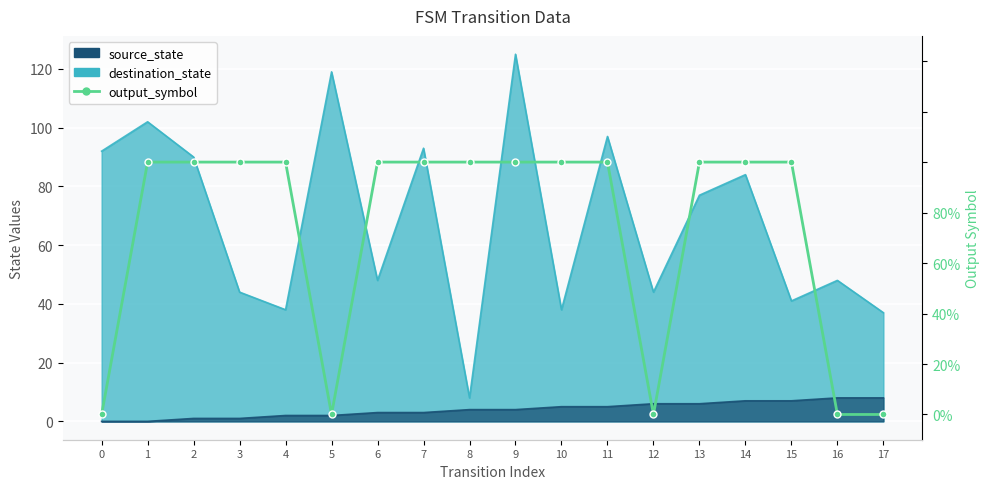

What is the average value?

1